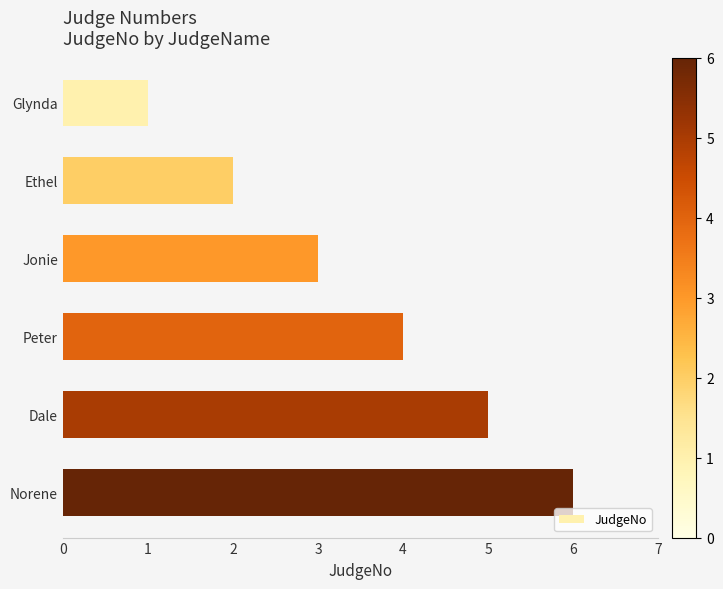

What is the maximum value shown in the chart?

6